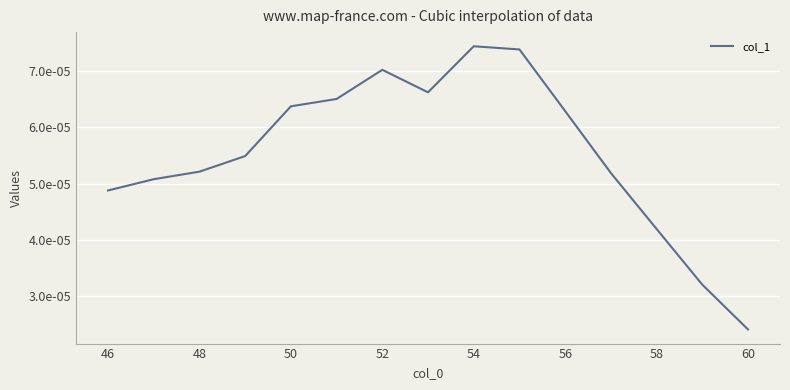

Does the chart display data point markers on the line(s)?

No